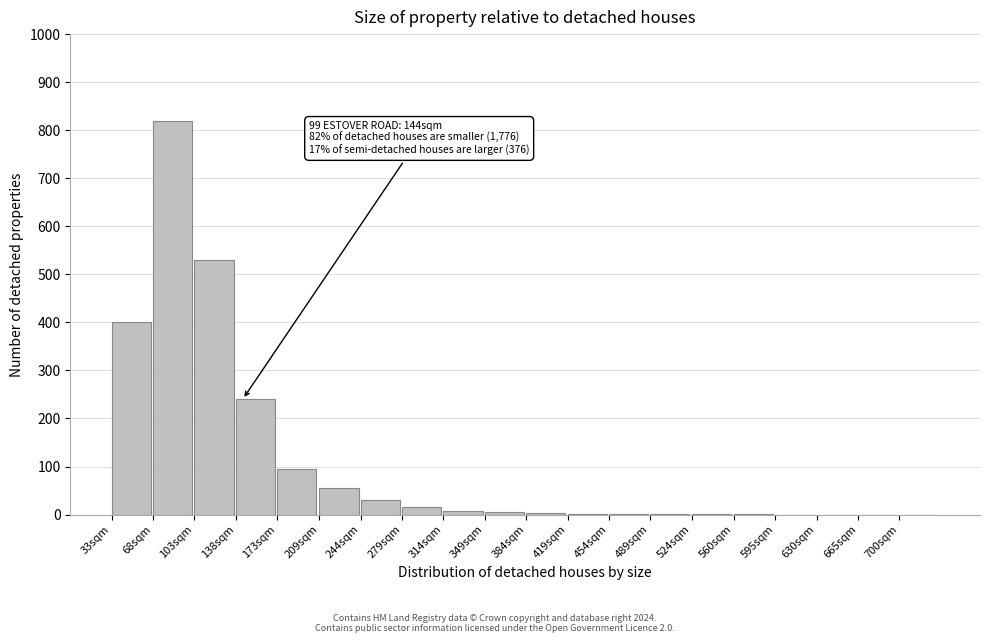

What is the change in value from 33sqm to 595sqm?

-400